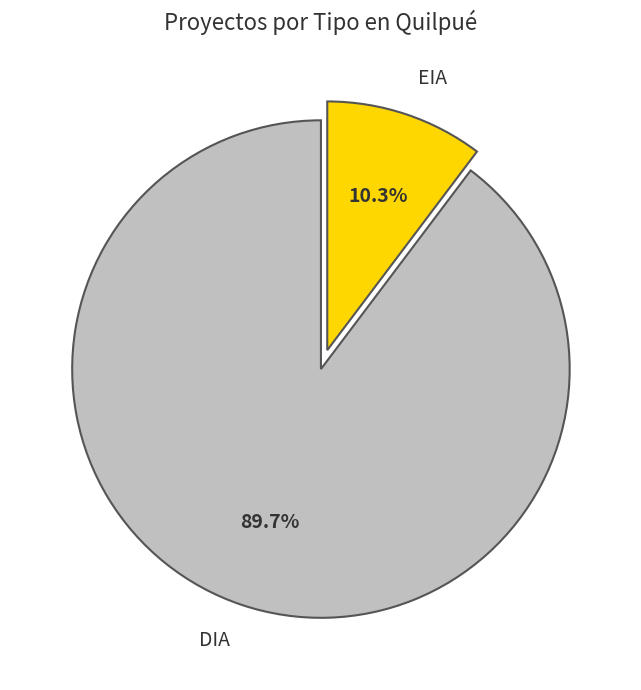

What is the largest slice in the pie chart?

DIA